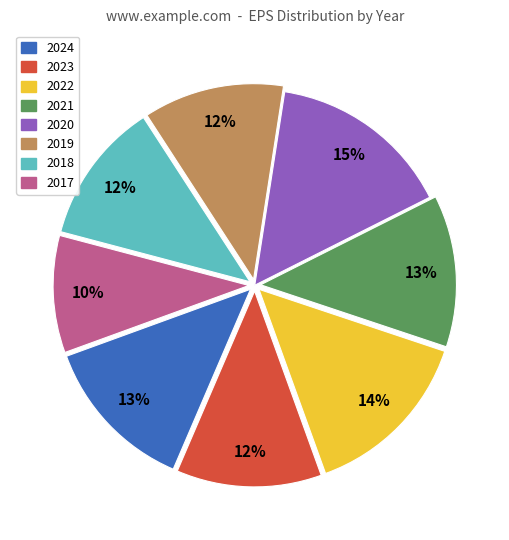

To the nearest percent, what portion does 2022 represent?

14%